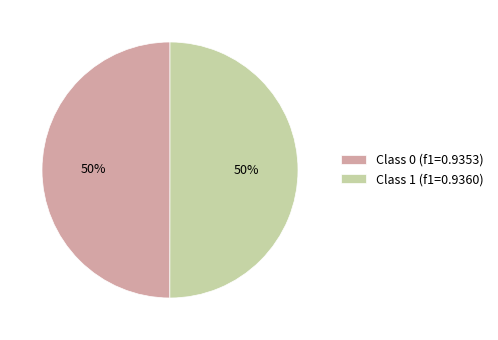

Count the number of slices in the pie.

2